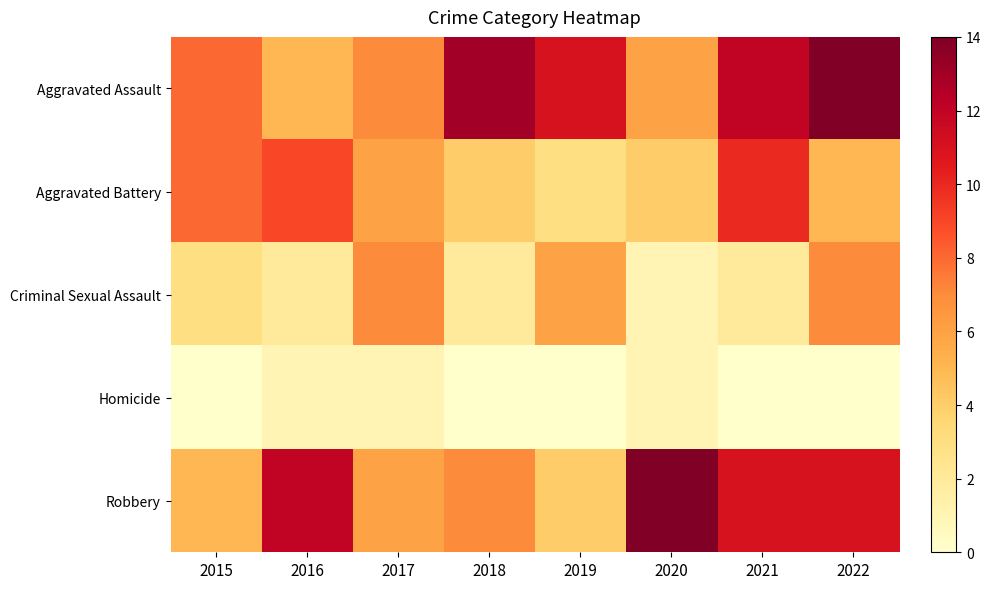

List the series in order of their peak value, highest first.

Aggravated Assault, Robbery, Aggravated Battery, Criminal Sexual Assault, Homicide